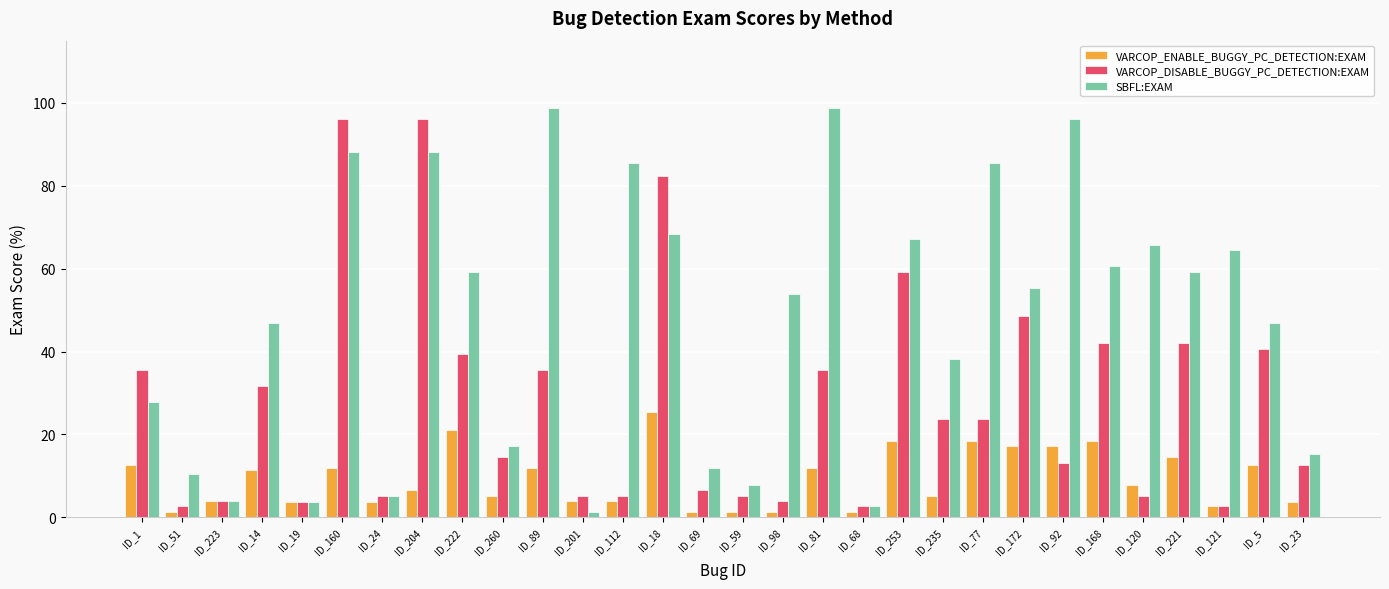

Which series has the largest total across all categories?

SBFL:EXAM